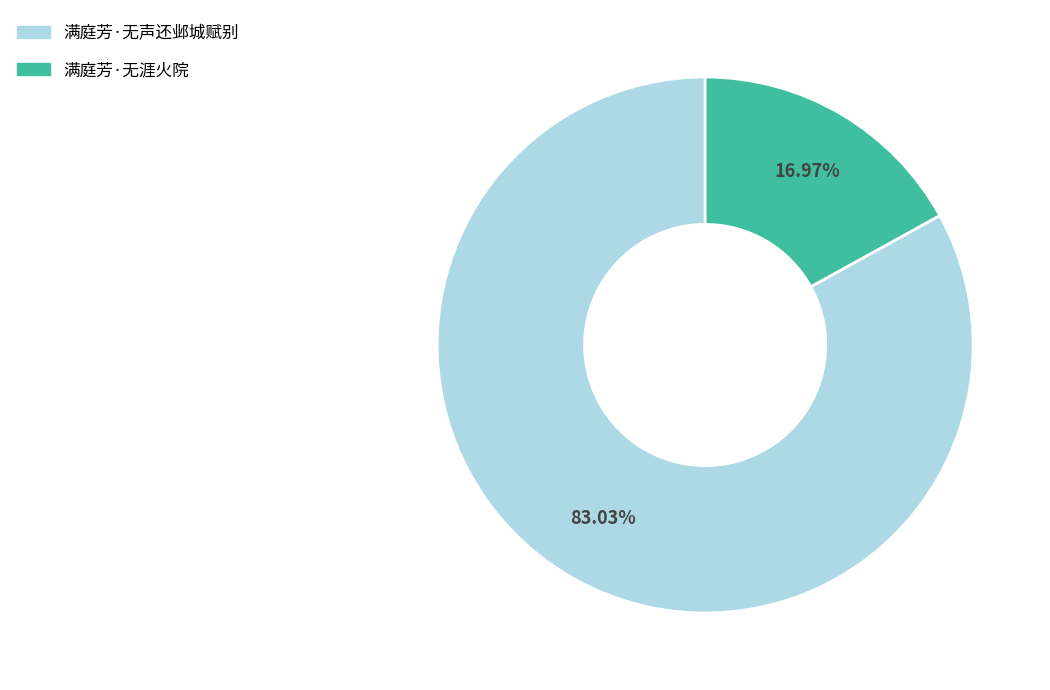

To the nearest percent, what is the difference between the largest and smallest slice percentages?

66%